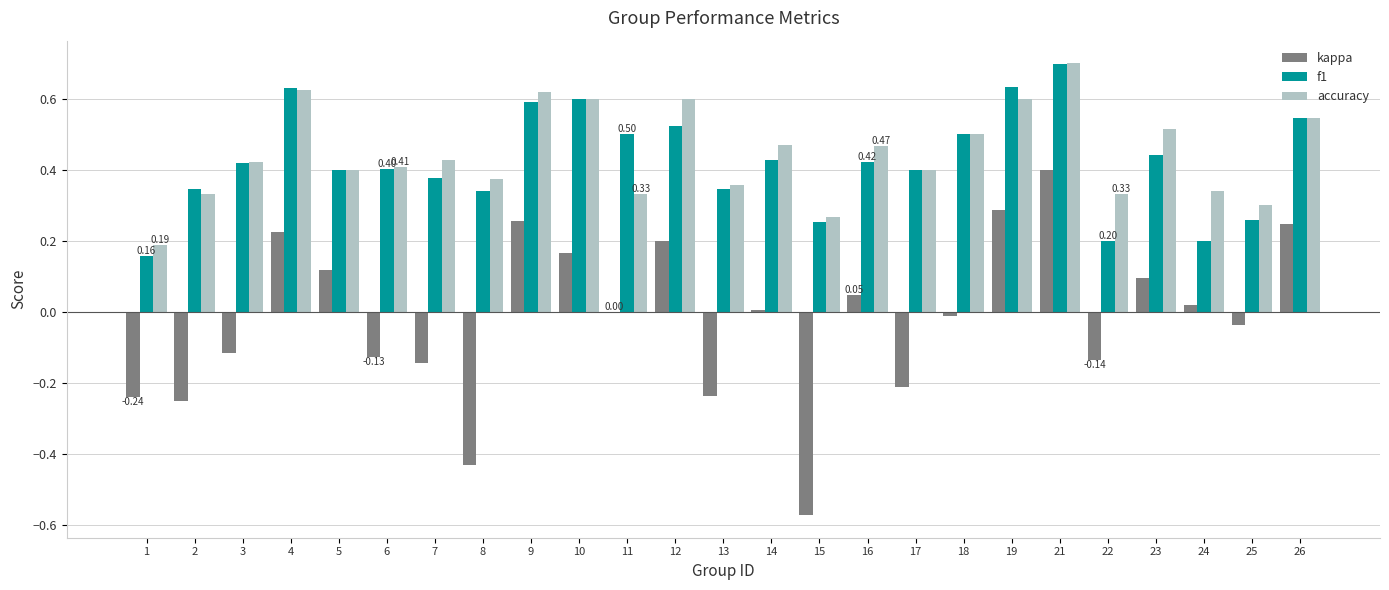

What is the sum of the accuracy values at 7 and 12?

1.0